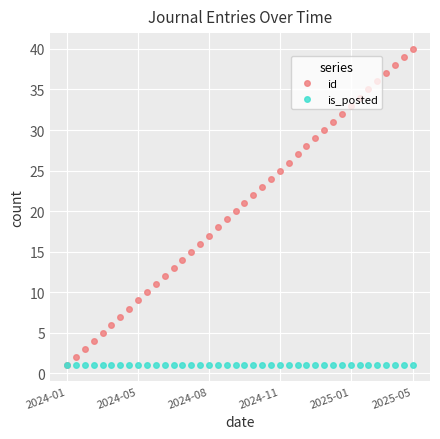

Rank the series by their maximum value, from highest to lowest.

id, is_posted